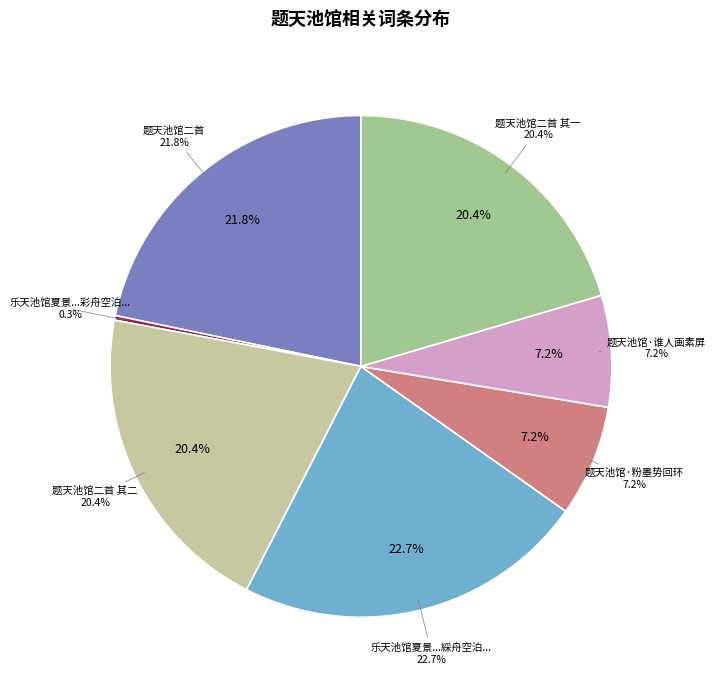

Does 题天池馆二首 其二 represent more than half of the total?

No